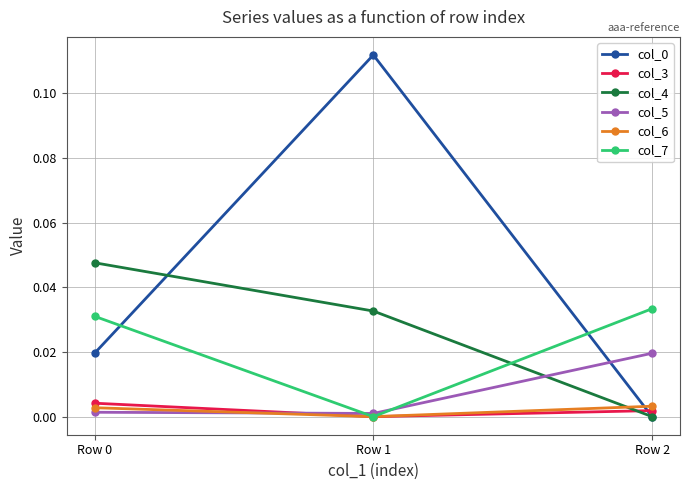

At which label does col_6 reach its minimum?

Row 1